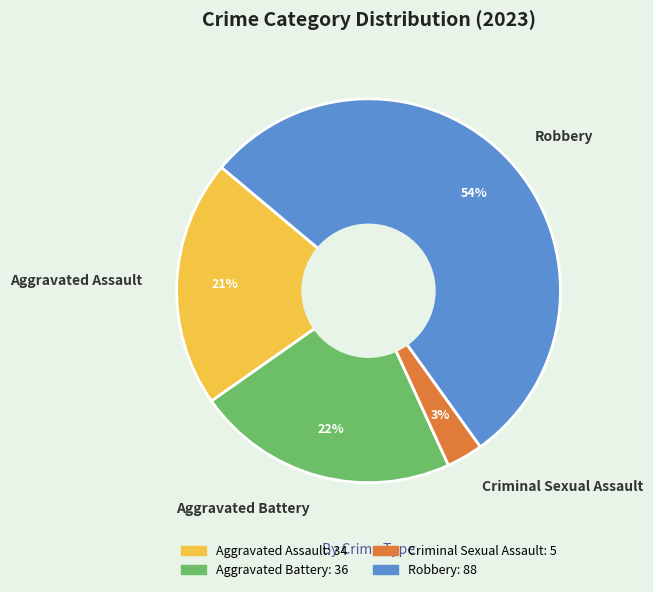

How many slices are in this pie chart?

4